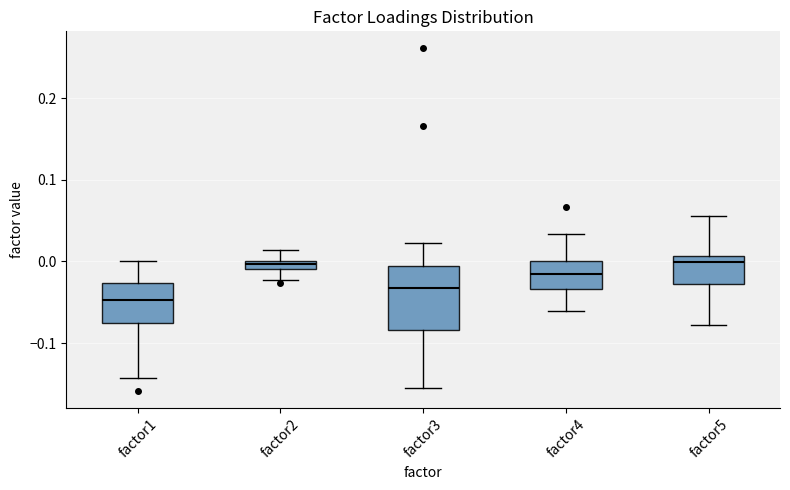

Comparing the boxes themselves (not the whiskers), which one is the tallest?

factor3